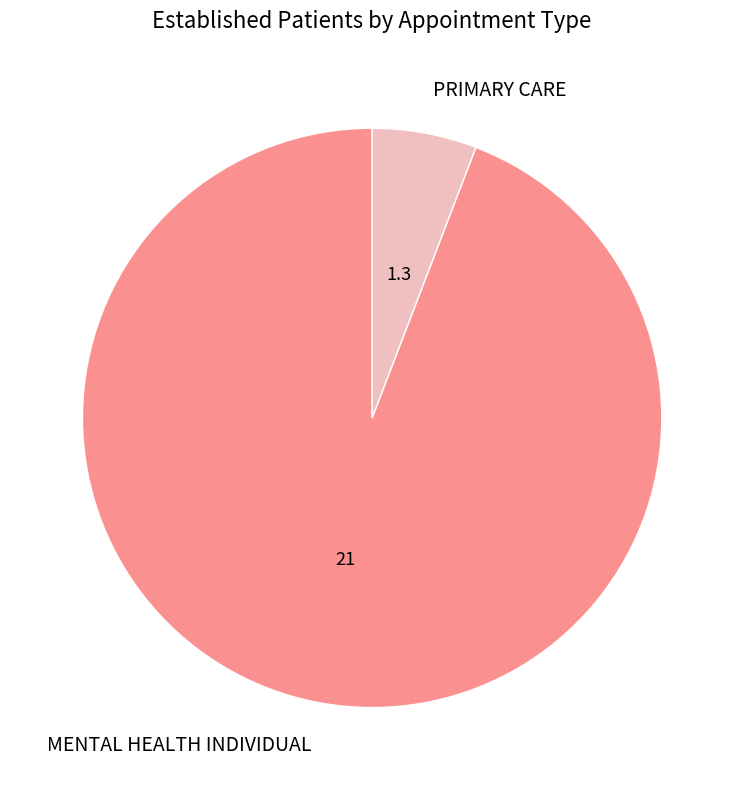

Is it true that PRIMARY CARE is 6% of the pie?

True